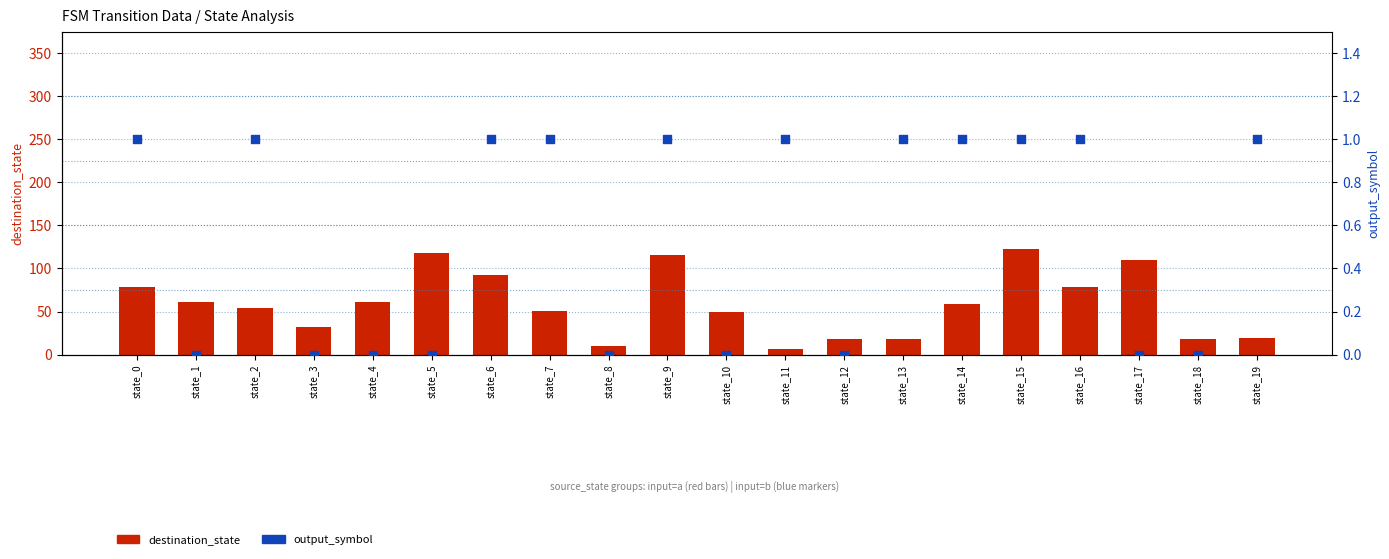

Which series has the largest Y range (max minus min)?

destination_state